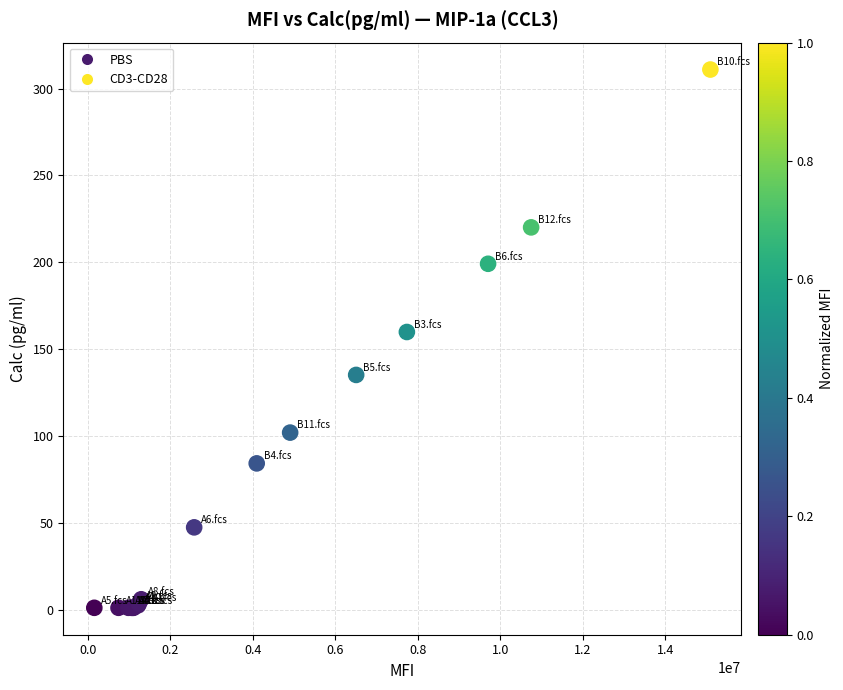

What Y value in the scatter plot is closest to 156?

160.0